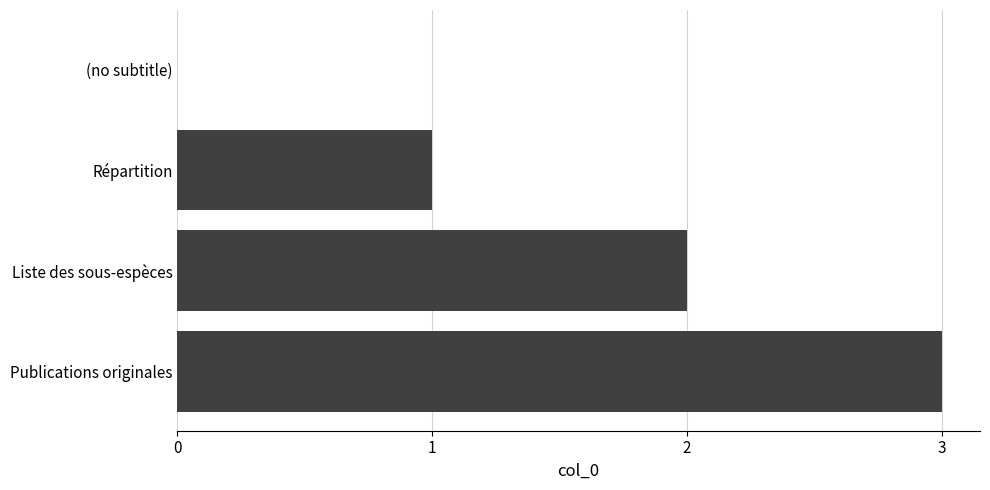

Between Publications originales and Liste des sous-espèces, which is larger?

Publications originales